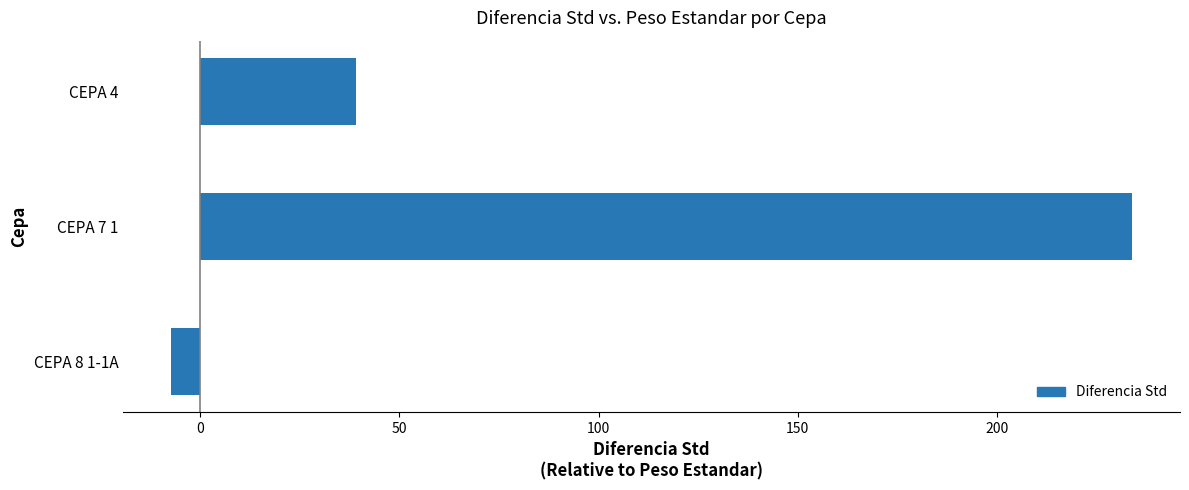

How many data points are less than 39?

1